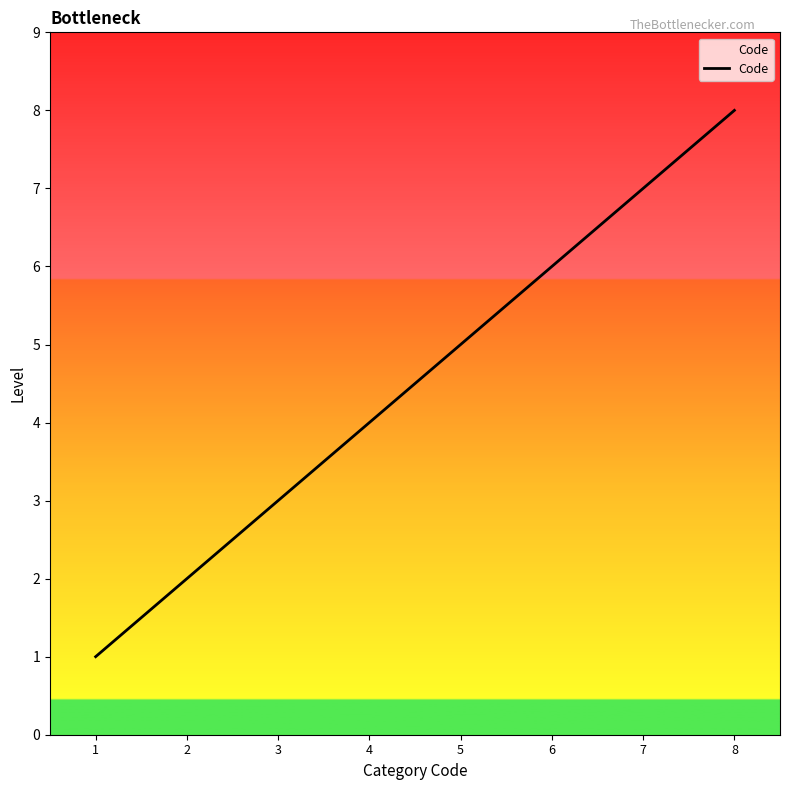

Does the chart display data point markers on the line(s)?

No